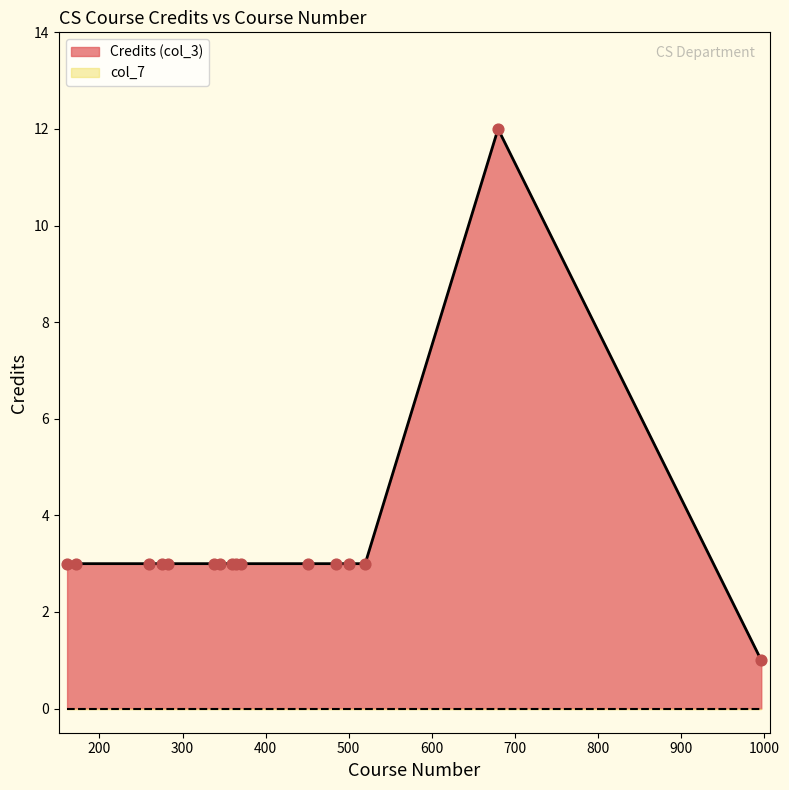

What are all the series names shown in the legend?

Credits (col_3), col_7